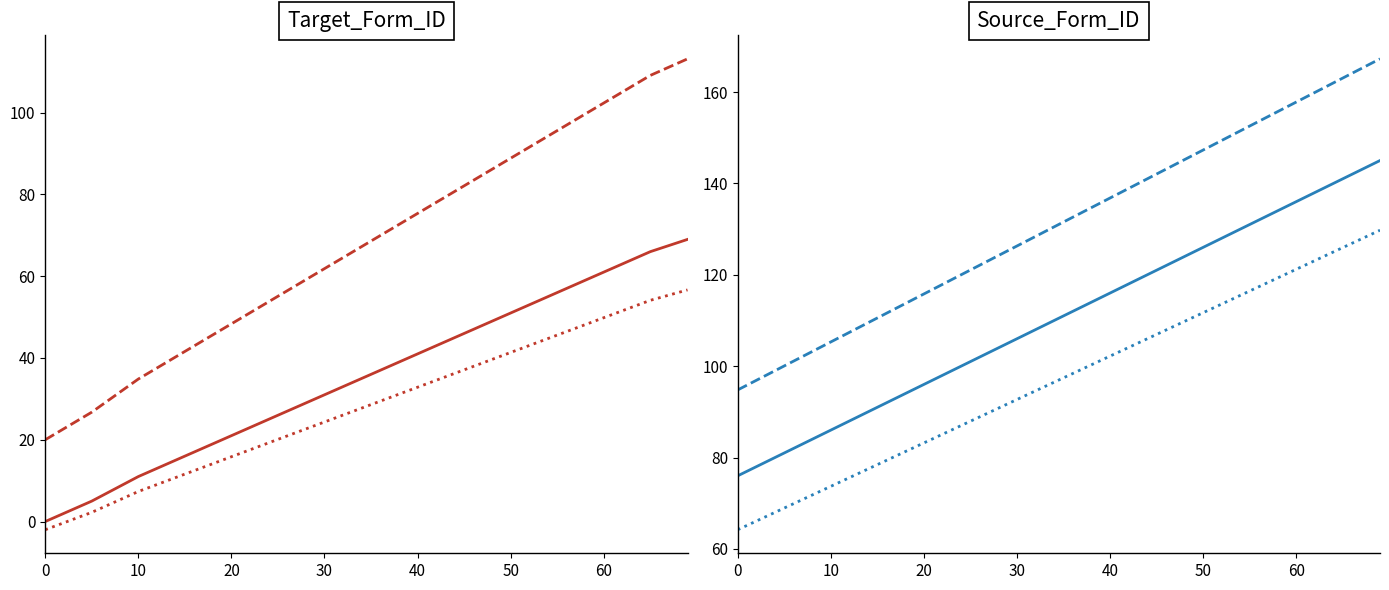

Between 10 and 60, which is larger?

60